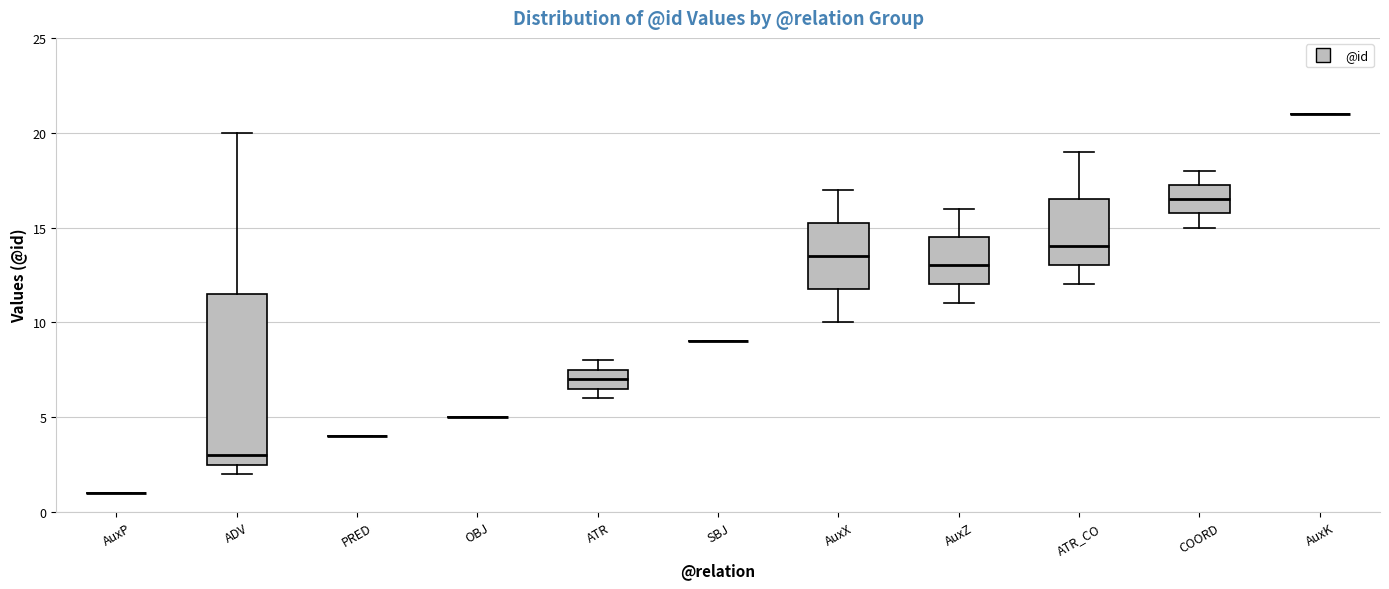

Reading left to right, read every box against the y-axis: the position of its median line, the range the box covers, and the ends of its whiskers. The values are not printed on the chart, so give them approximately, as read against the axis.

AuxP: box collapsed to a line at 1.0, whiskers 1.0 to 1.0
ADV: median 3.0, box 2.5 to 11.5, whiskers 2.0 to 20.0
PRED: box collapsed to a line at 4.0, whiskers 4.0 to 4.0
OBJ: box collapsed to a line at 5.0, whiskers 5.0 to 5.0
ATR: median 7.0, box 6.5 to 7.5, whiskers 6.0 to 8.0
SBJ: box collapsed to a line at 9.0, whiskers 9.0 to 9.0
AuxX: median 13.5, box 12.0 to 15.5, whiskers 10.0 to 17.0
AuxZ: median 13.0, box 12.0 to 14.5, whiskers 11.0 to 16.0
ATR_CO: median 14.0, box 13.0 to 16.5, whiskers 12.0 to 19.0
COORD: median 16.5, box 16.0 to 17.5, whiskers 15.0 to 18.0
AuxK: box collapsed to a line at 21.0, whiskers 21.0 to 21.0